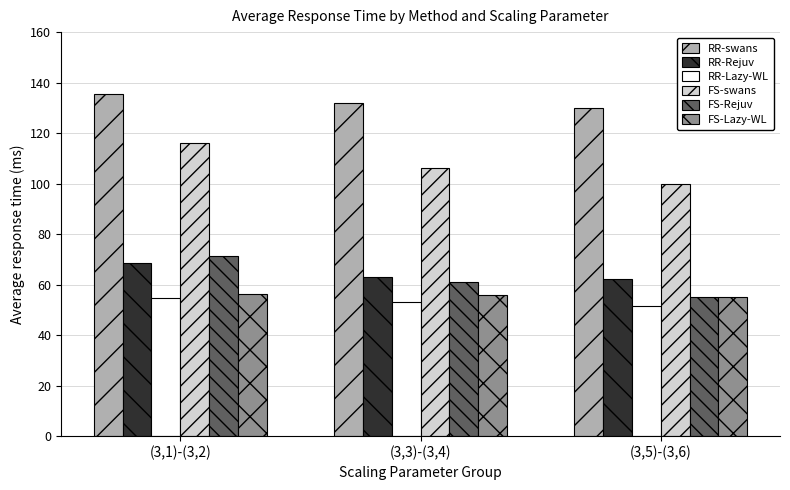

What is the difference between the highest and lowest values at (3,5)-(3,6)?

78.6